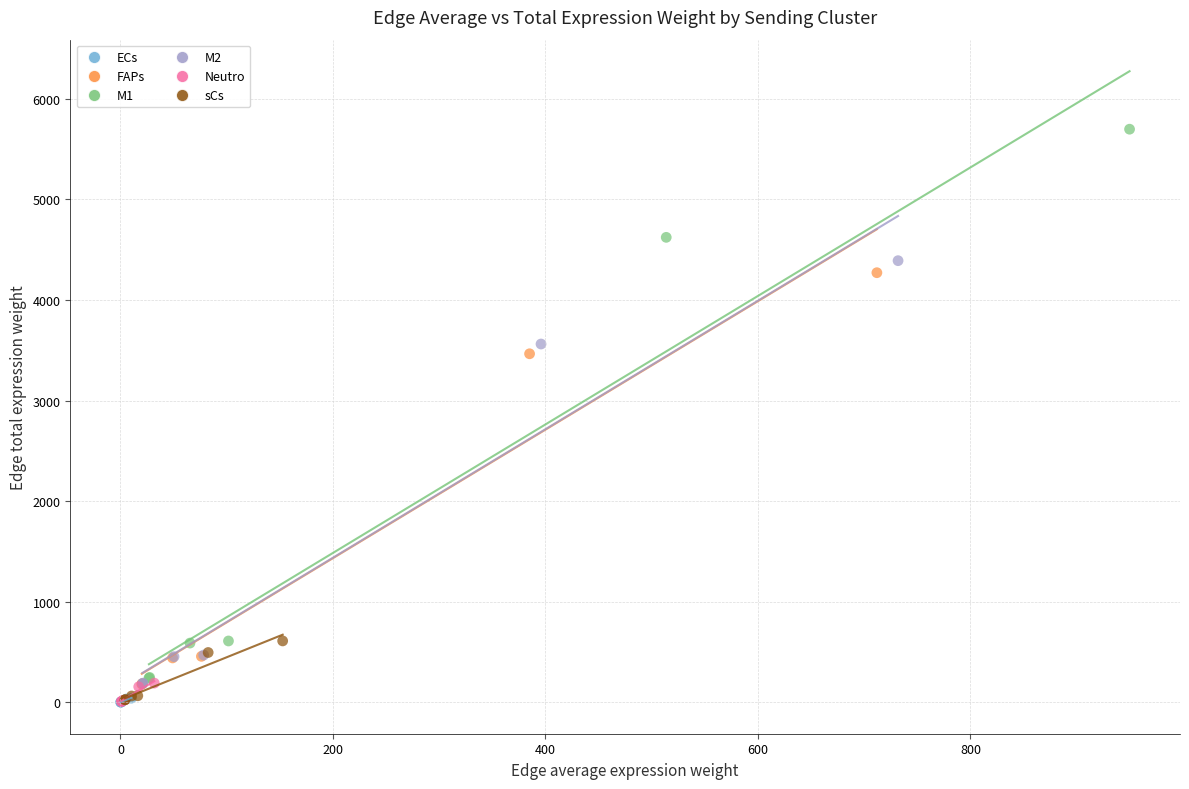

What are all the series names shown in the legend?

ECs, FAPs, M1, M2, Neutro, sCs